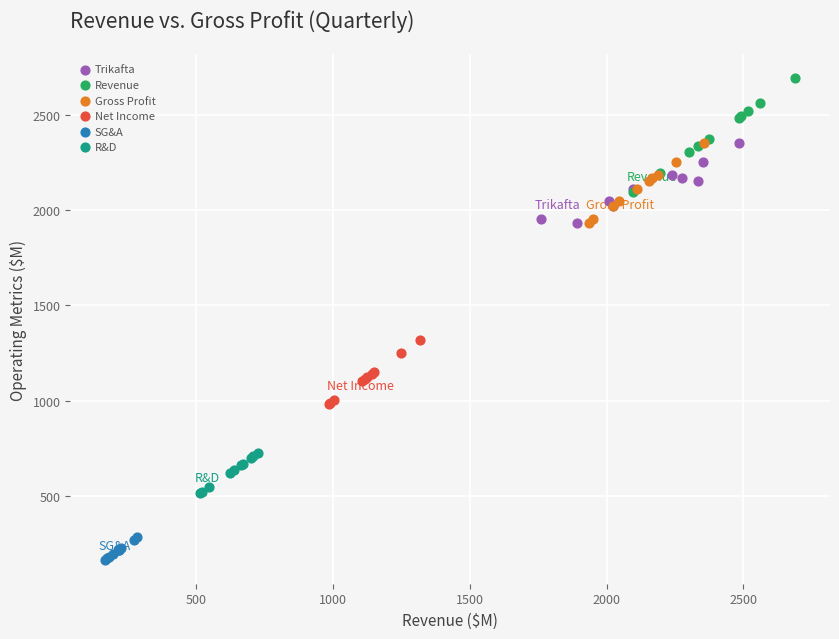

Which series has the widest spread of Y values?

Revenue